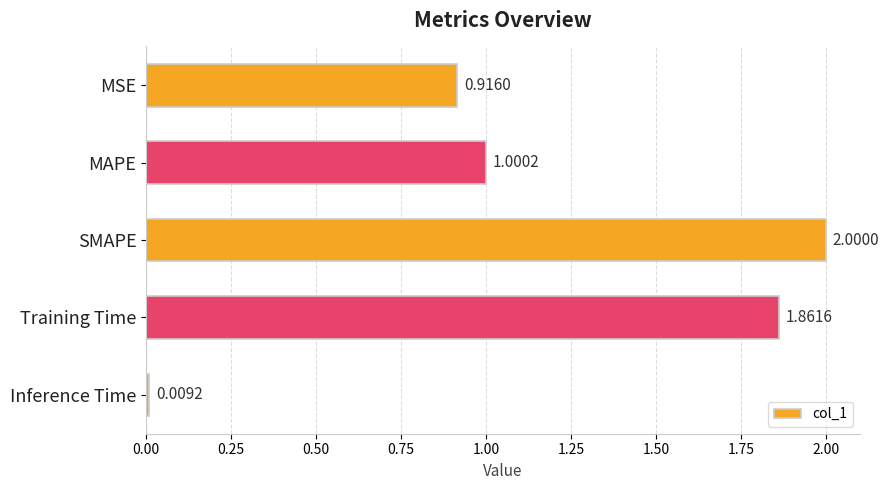

List the labels in order of value, largest first.

SMAPE, Training Time, MAPE, MSE, Inference Time